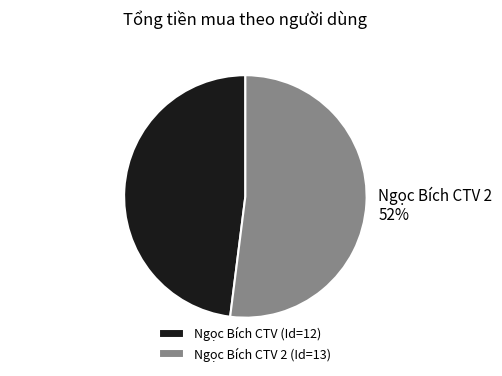

Do Ngọc Bích CTV (Id=12) and Ngọc Bích CTV 2 (Id=13) together represent more than half of the pie?

Yes